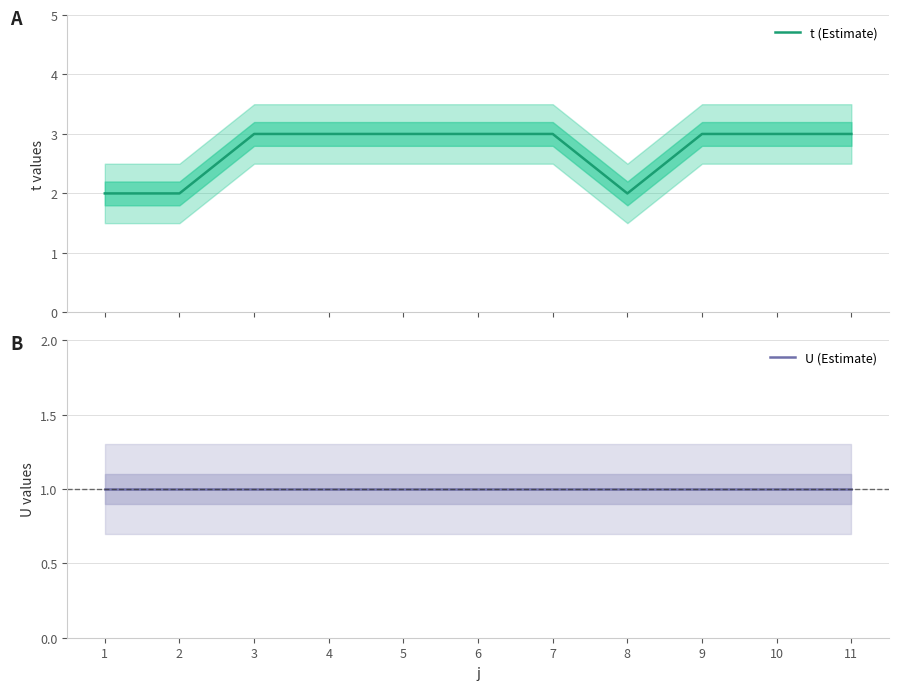

How many lines are shown in the chart?

2